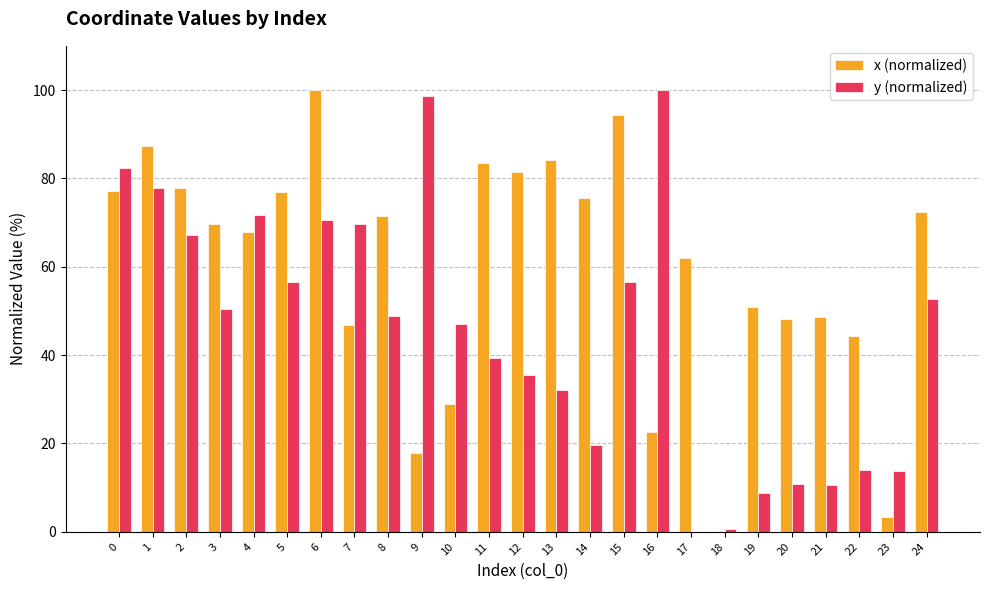

Is it true that x (normalized) equals 10.5 at 10?

False